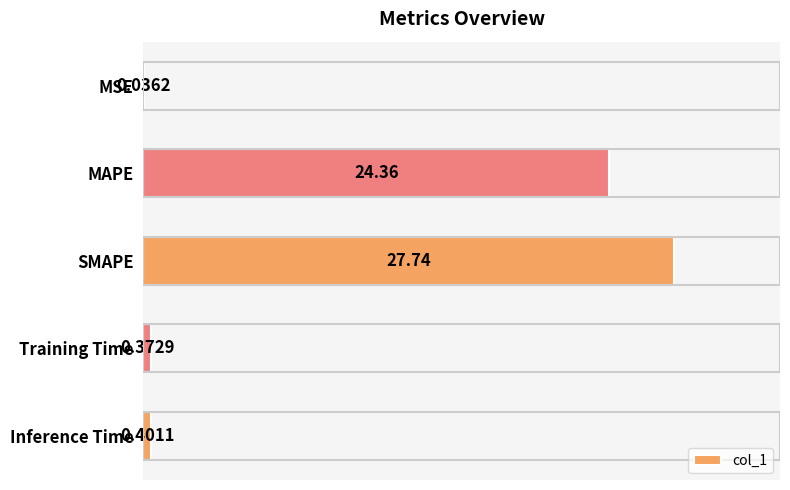

What is the sum of all values?

52.9